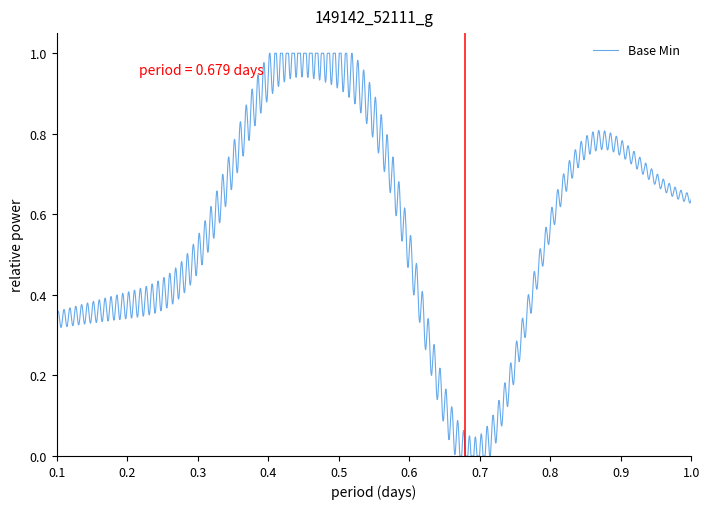

Is this an area chart (filled region under the line)?

No